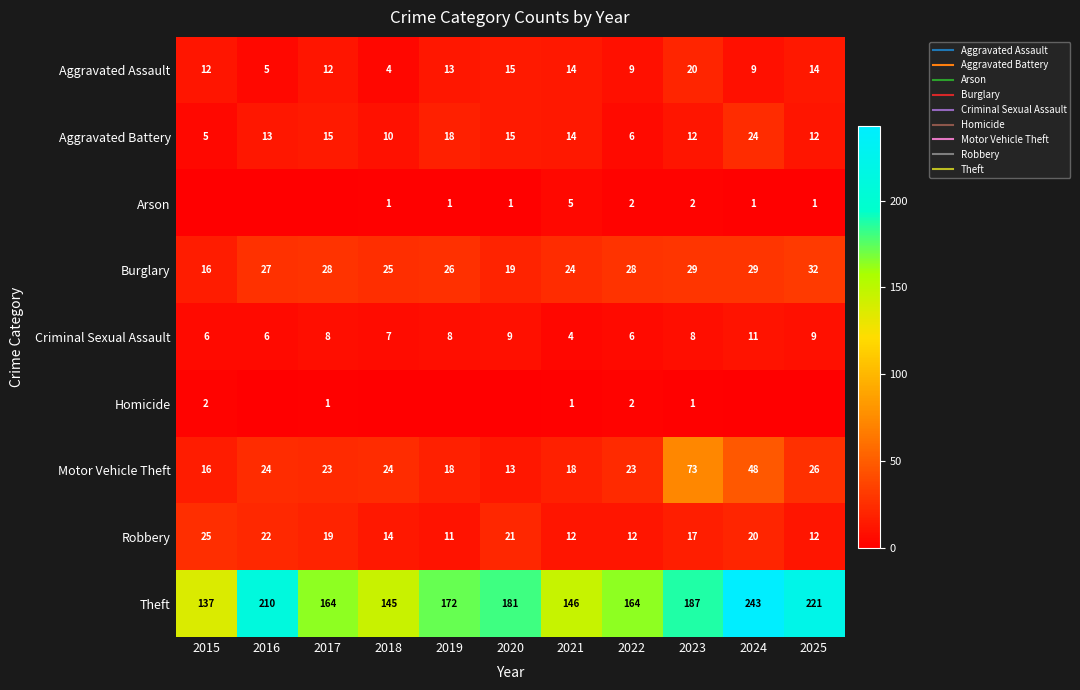

What is the sum of all Burglary values?

283